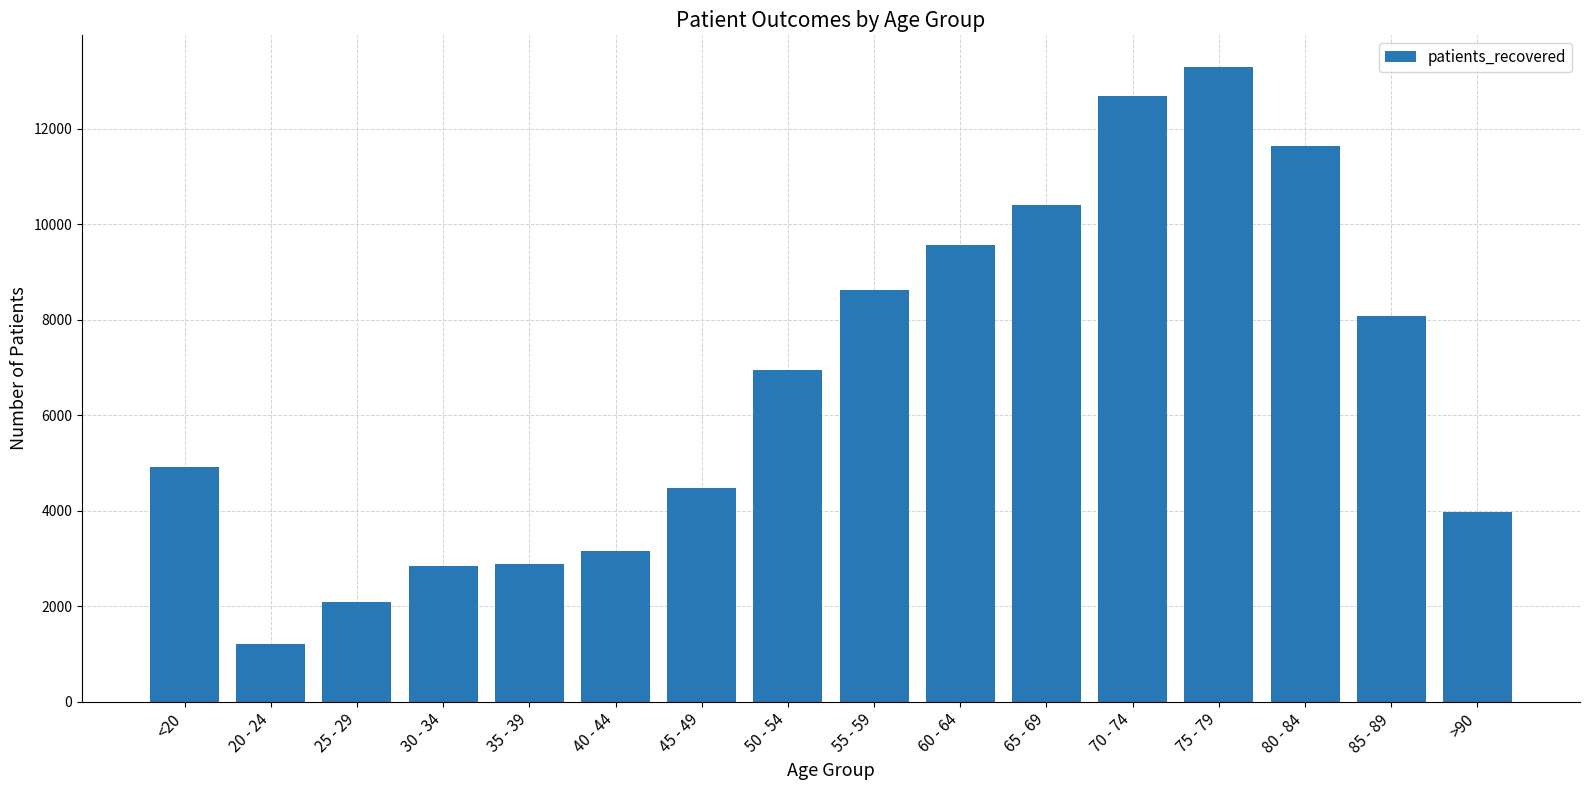

The chart shows a value of 7684 at 75 - 79. True or false?

False